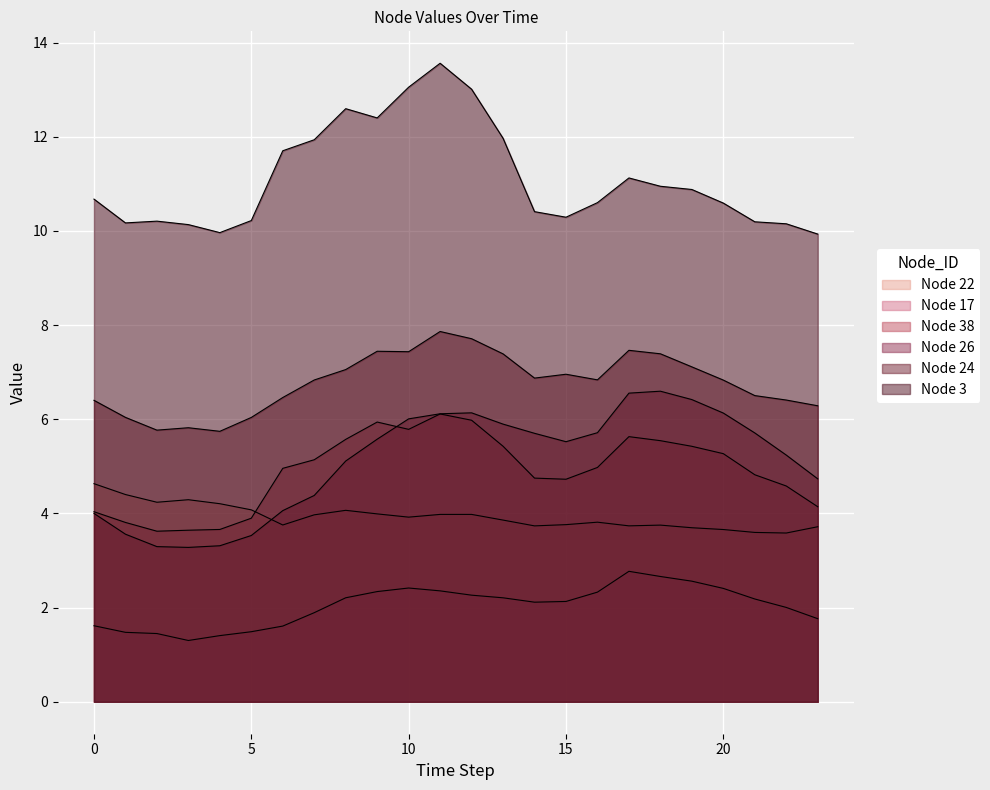

Which category has the lowest value in the Node 17 series?

3